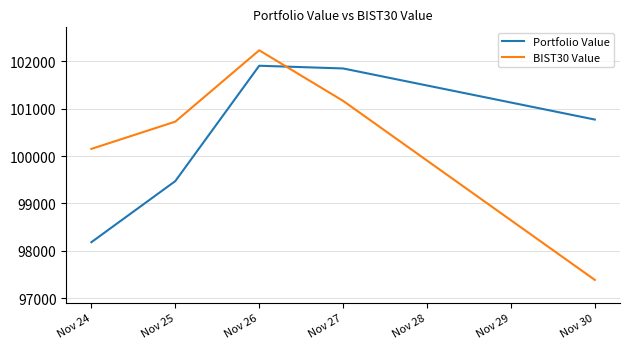

The value of Portfolio Value at Nov 26 is 101905.8. True or false?

True